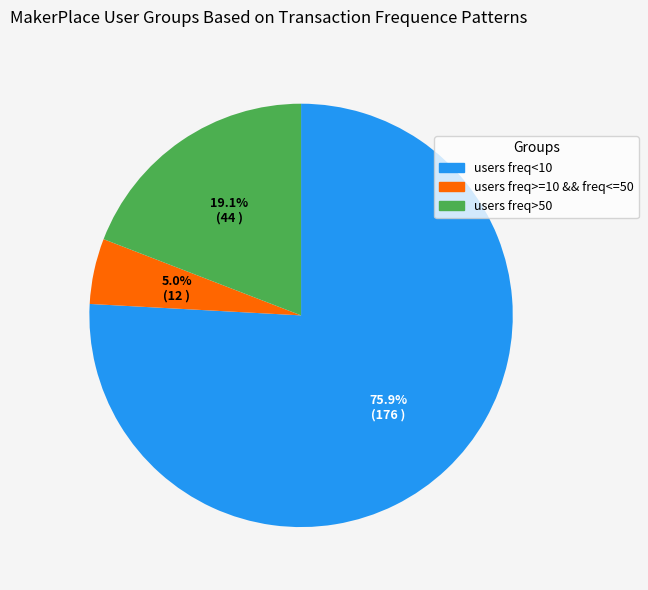

What is the largest slice in the pie chart?

users freq<10